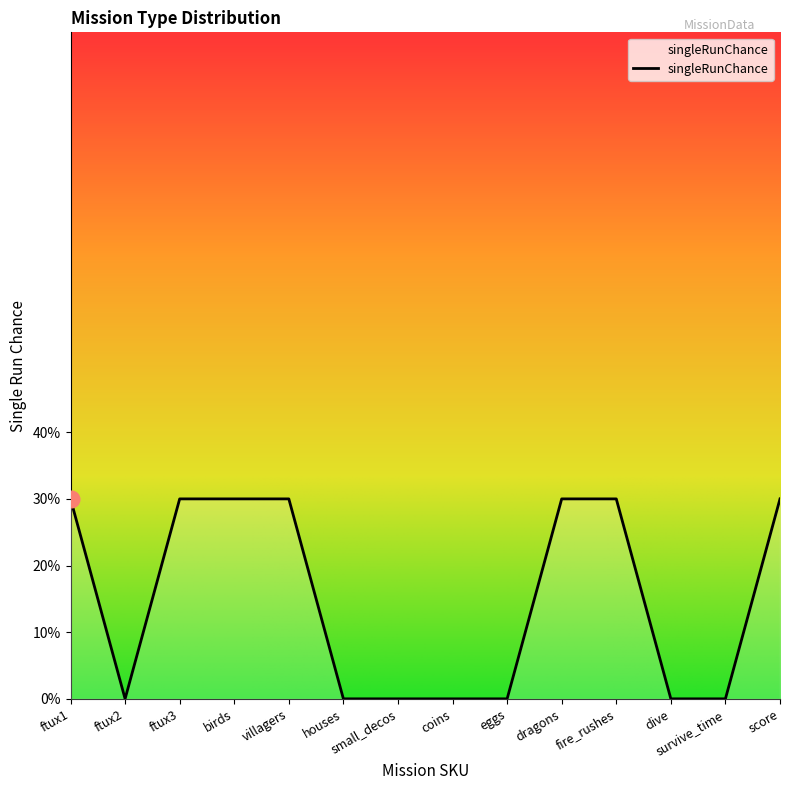

Reading left to right, what are all the values shown in this chart?

0.3	0.0	0.3	0.3	0.3	0.0	0.0	0.0	0.0	0.3	0.3	0.0	0.0	0.3